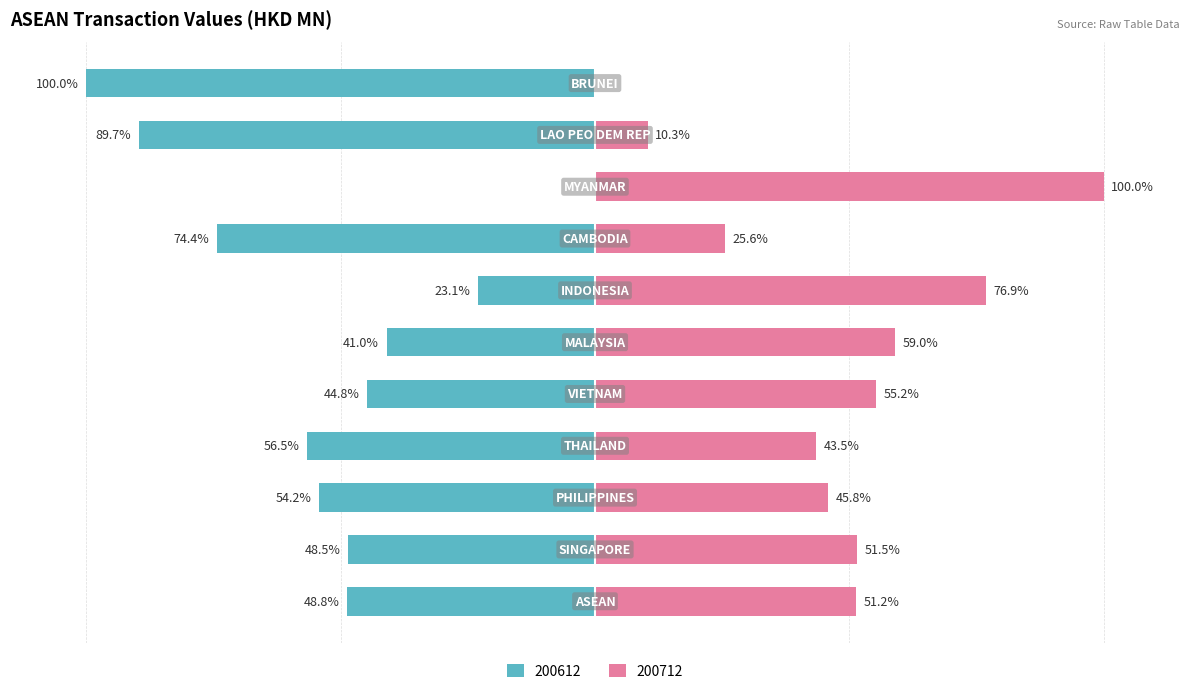

What is the label of the 3rd bar from the right?

MYANMAR